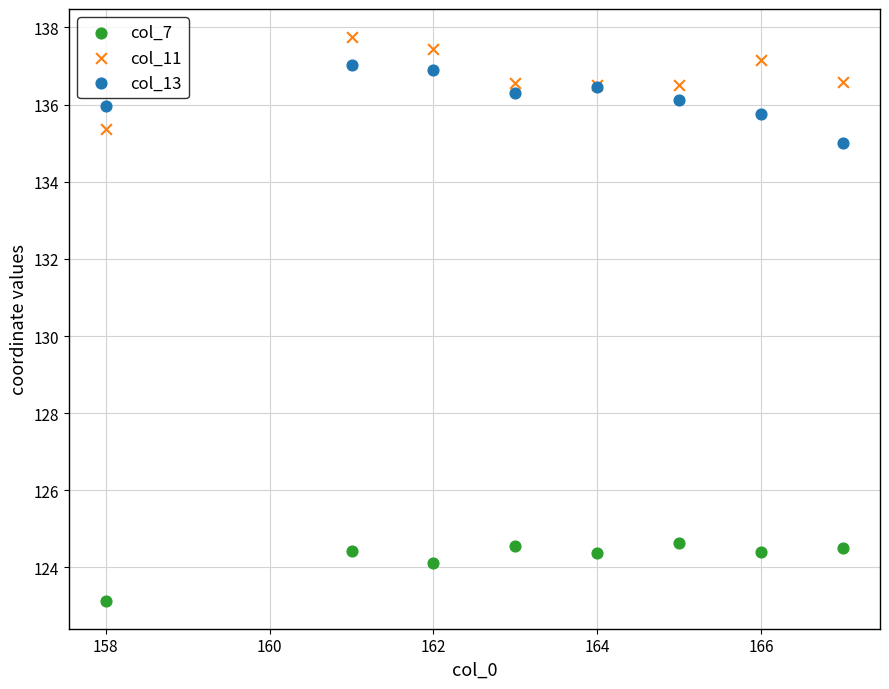

Which series reaches the maximum Y coordinate?

col_11